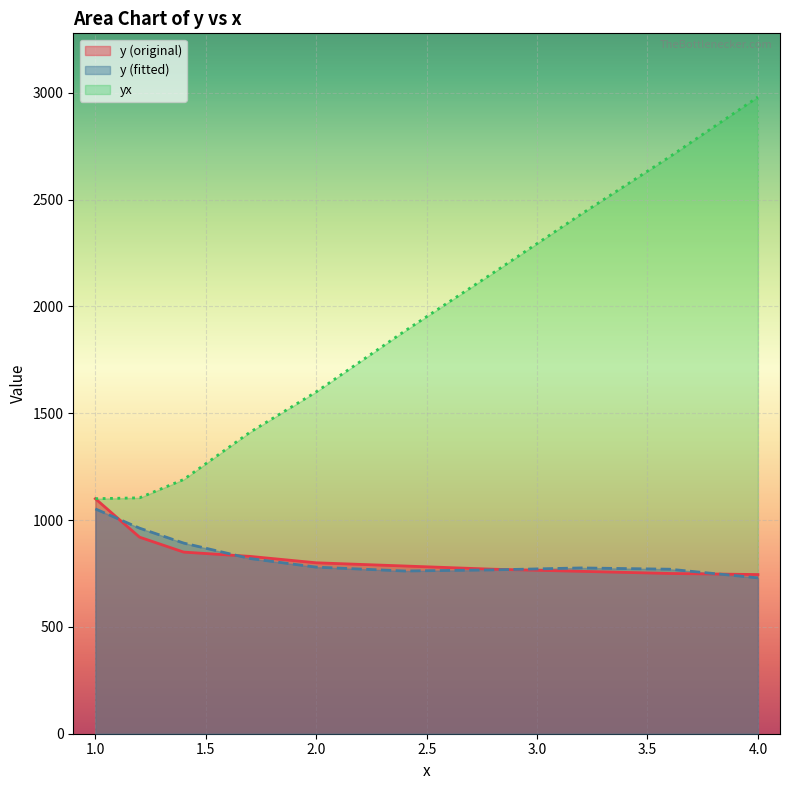

True or false: y (fitted) and y (original) intersect in this chart.

True